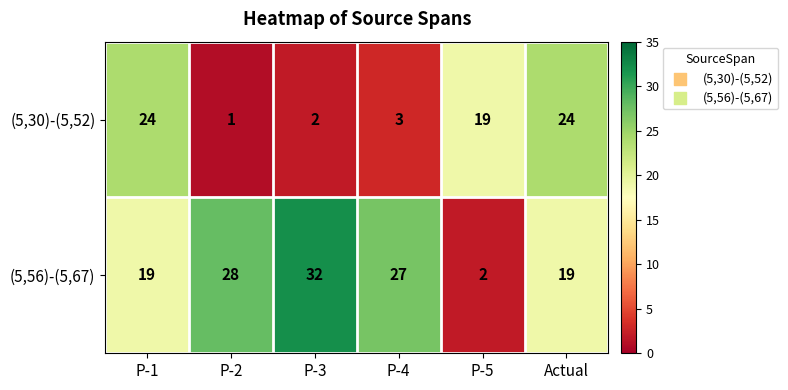

Reading right to left, what are all the values shown in this chart?

(5,30)-(5,52): 24	19	3	2	1	24
(5,56)-(5,67): 19	2	27	32	28	19